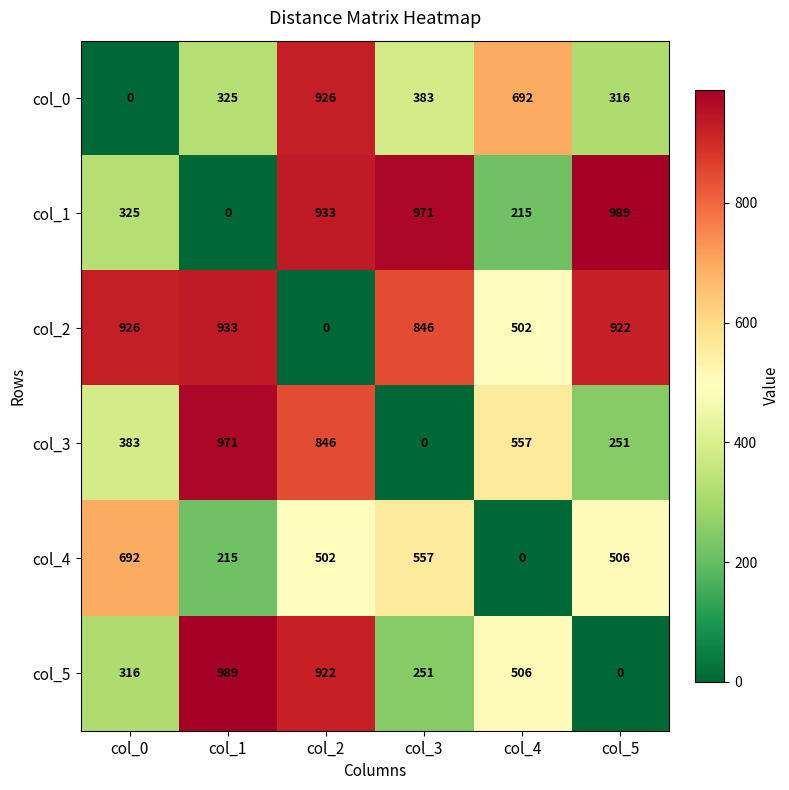

At which label does col_1 reach its minimum?

col_1